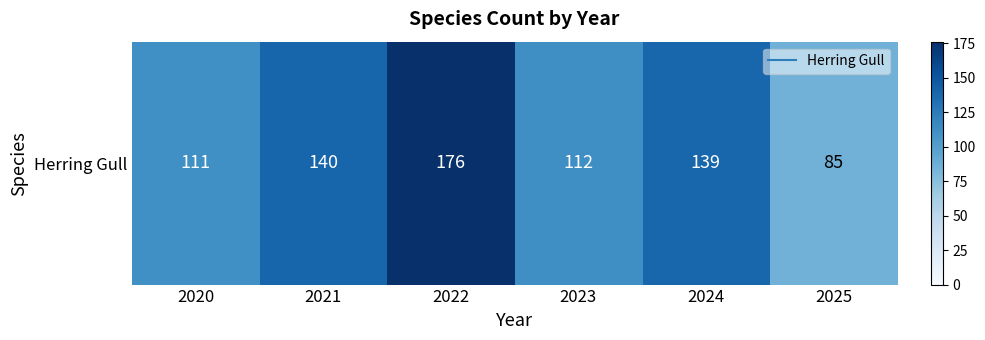

What is the change in value from 2023 to 2025?

-27